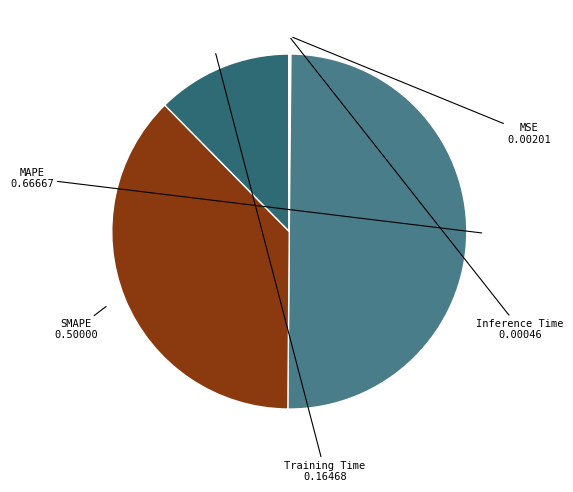

To the nearest percent, what is the difference between the largest and smallest slice percentages?

50%